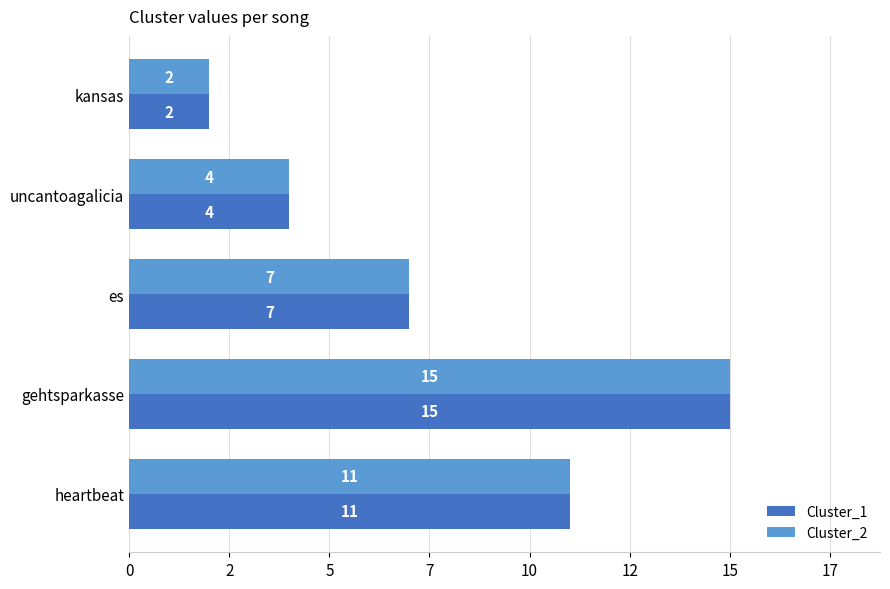

At which label is Cluster_1 closest to 8?

es